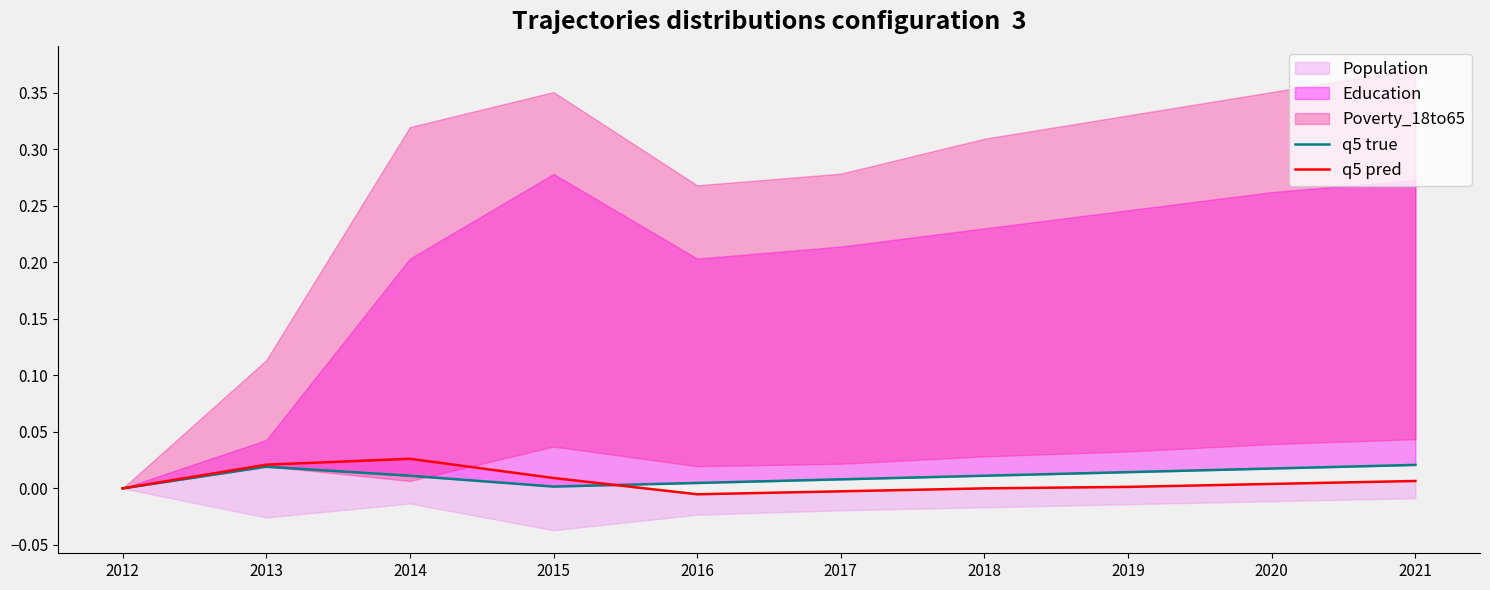

How many data points in q5 pred are above 0?

6